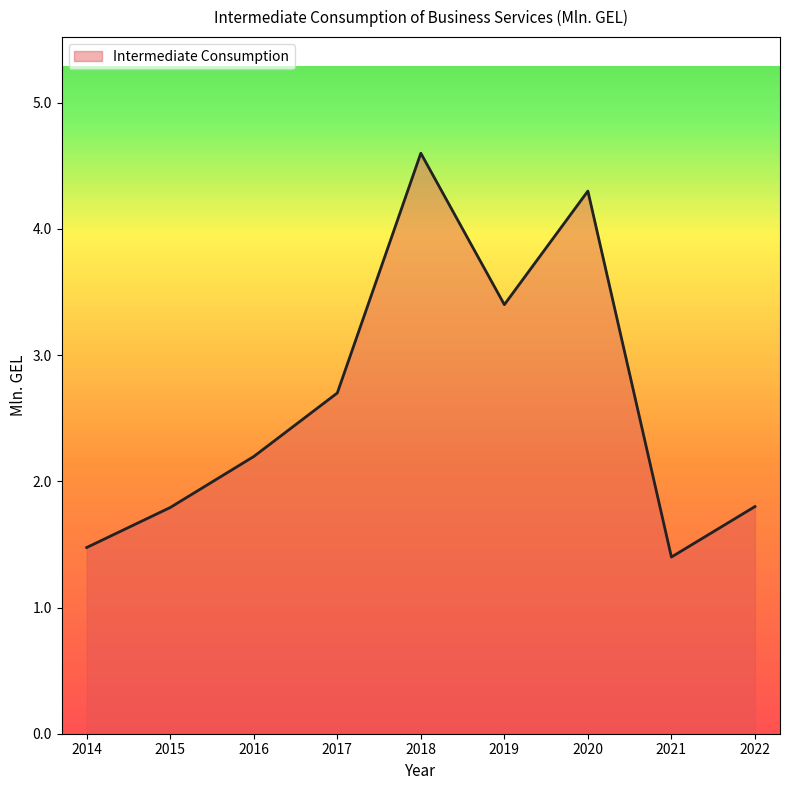

What is the difference between the maximum and minimum values?

3.2